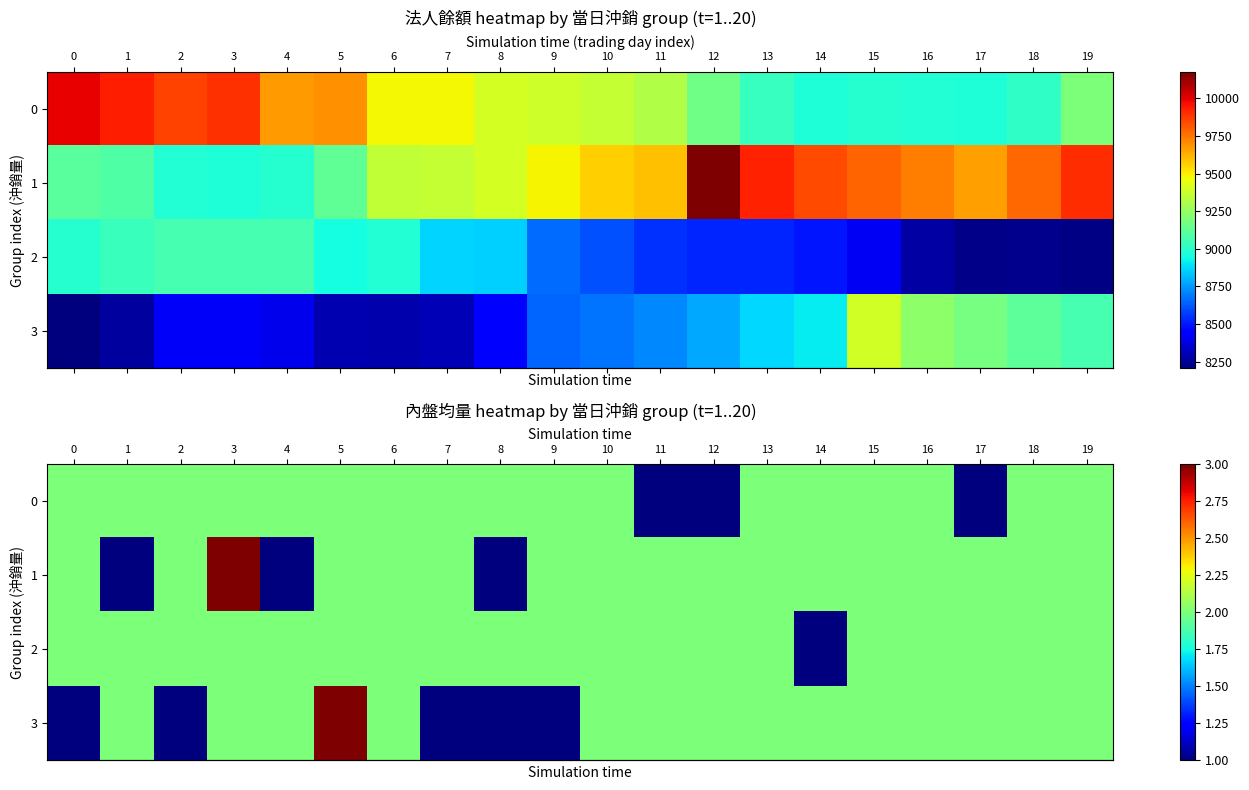

Is the value of row_1 at 0 greater than the value of row_0 at 11?

Yes